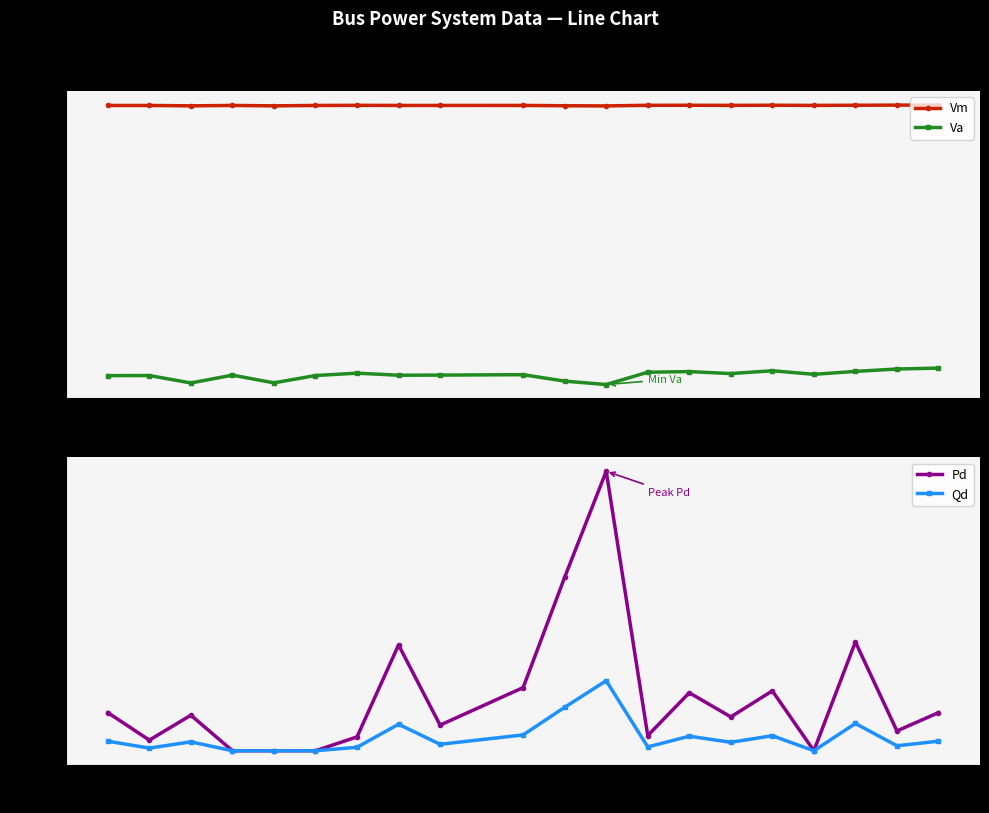

What is the minimum value shown in the chart?

-0.6